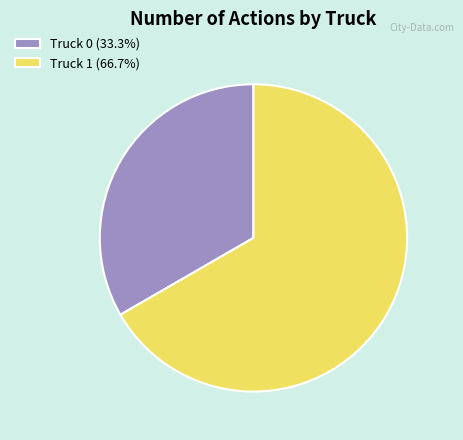

The Truck 0 slice represents 22% of the pie. True or false?

False